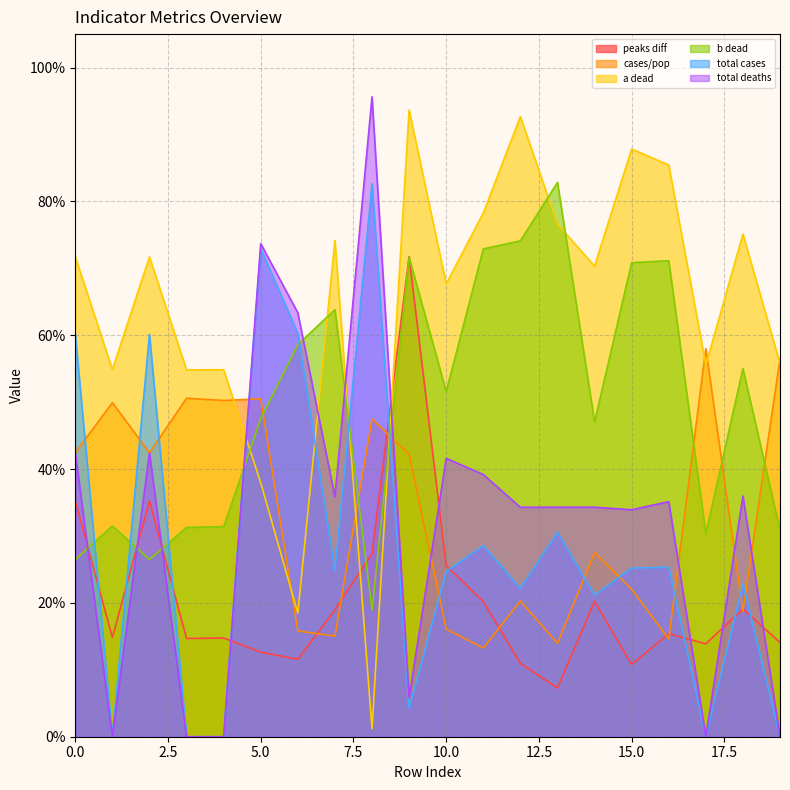

How many times do b dead and total cases cross each other?

7